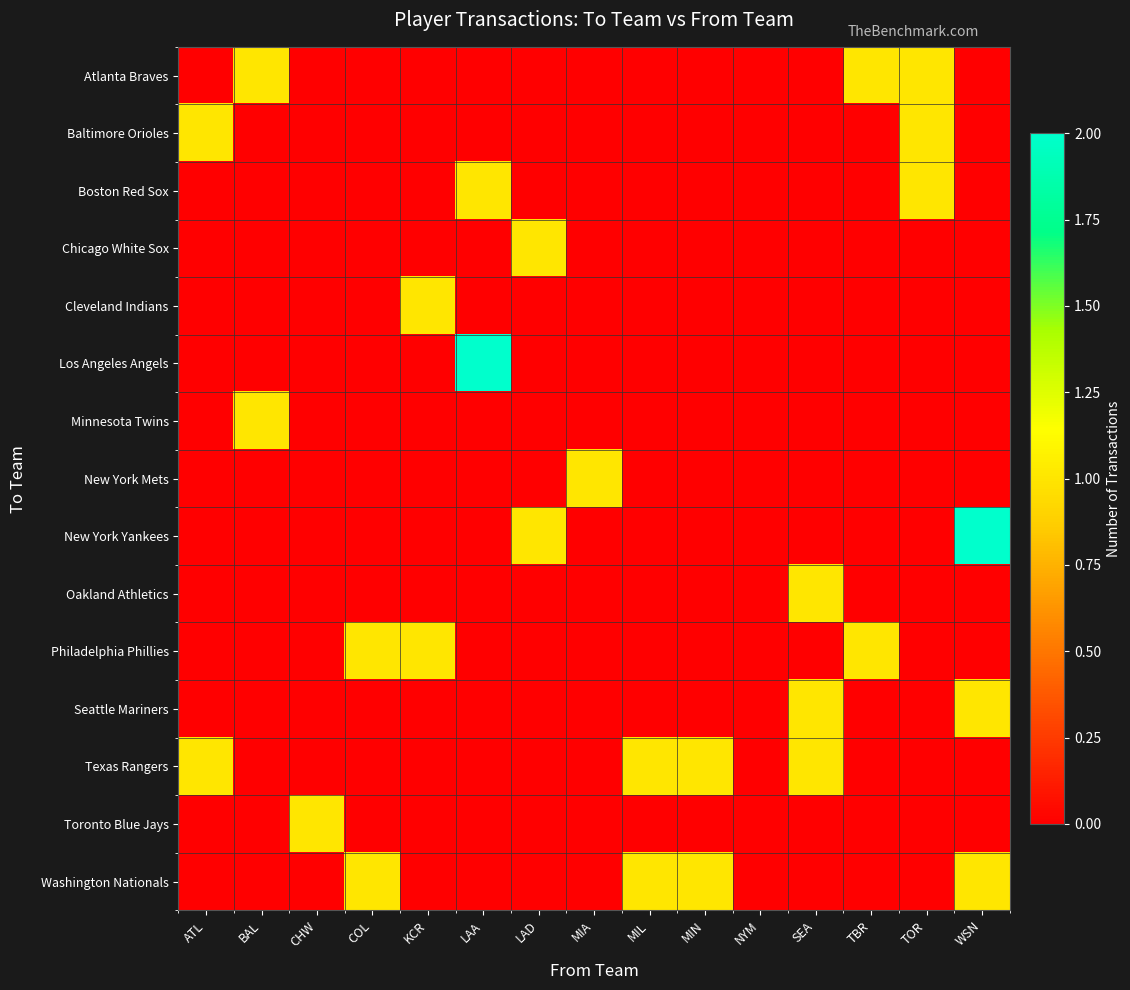

What is the maximum value shown in the chart?

2